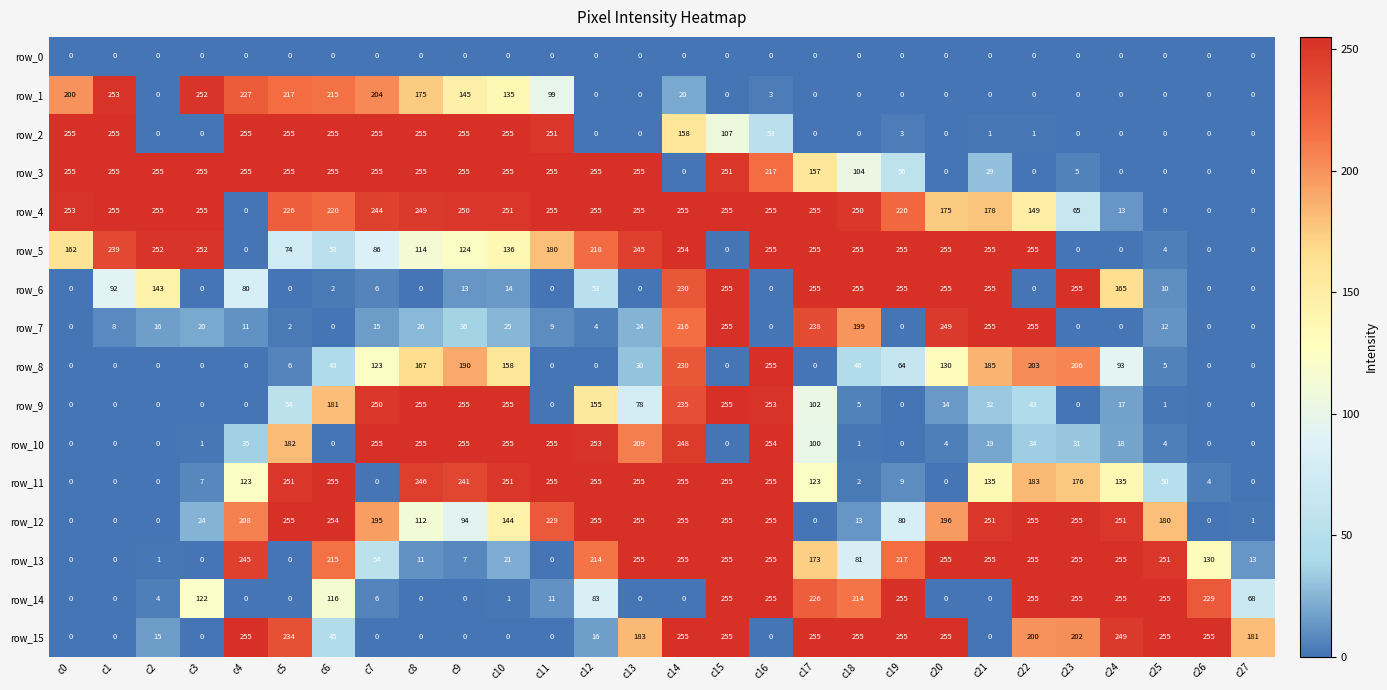

The row_5 series shows 17 at c7. True or false?

False